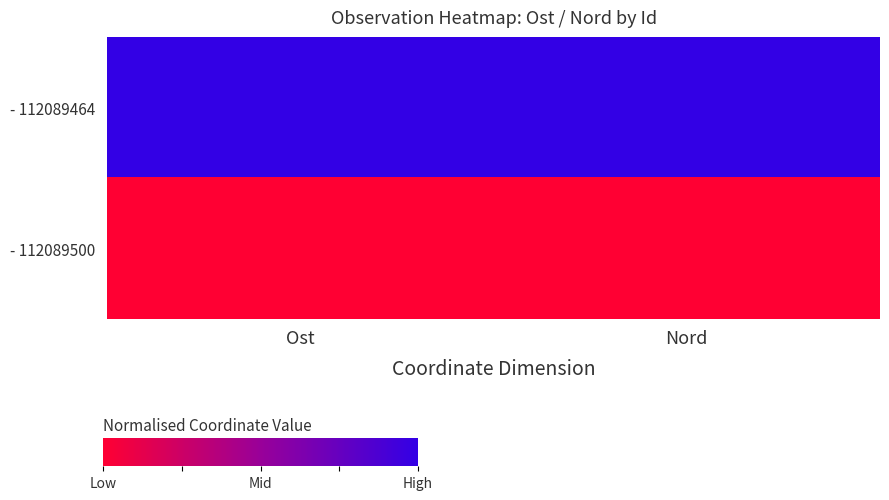

Which has a higher value, Ost or Nord?

Ost